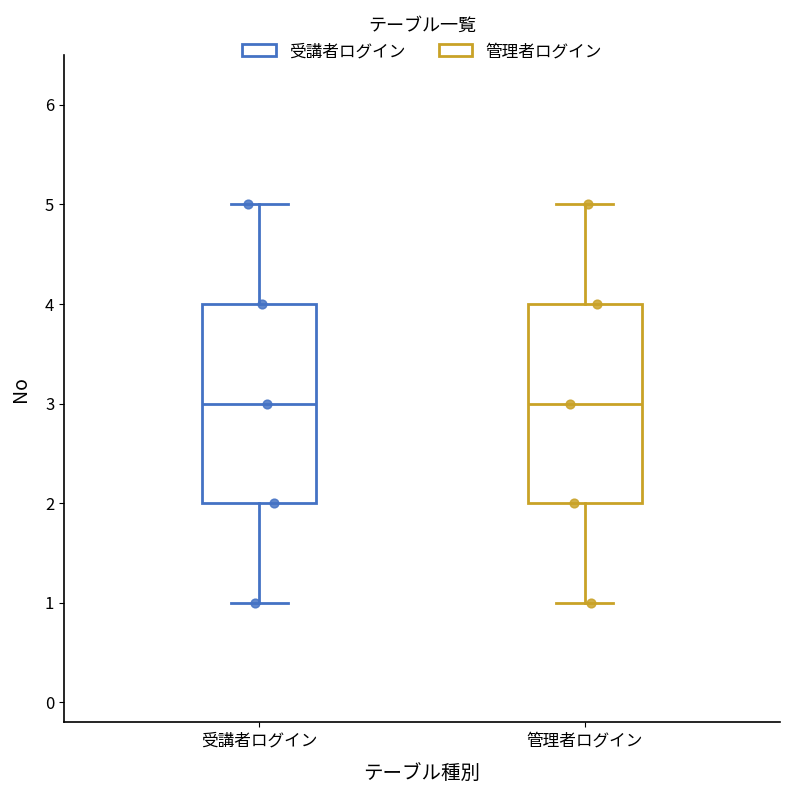

Reading left to right, transcribe this box plot: for each box, give where its median line is, the range the box spans, and where its two whiskers end, as read against the y-axis. The values are not printed on the chart, so give them approximately, as read against the axis.

受講者ログイン: median 3, box 2 to 4, whiskers 1 to 5
管理者ログイン: median 3, box 2 to 4, whiskers 1 to 5